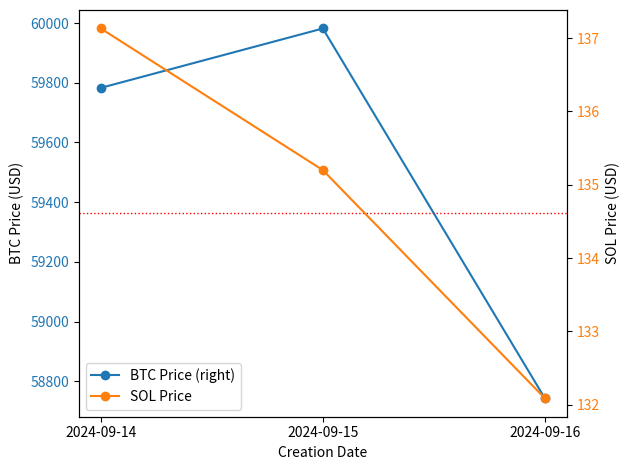

What is the difference between the second highest and minimum values in the BTC Price (right) series?

1039.7